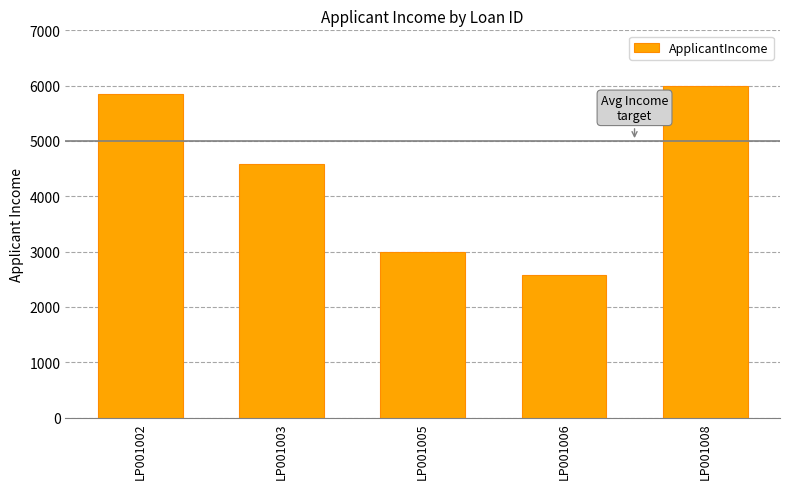

Does the chart contain stacked bars?

No